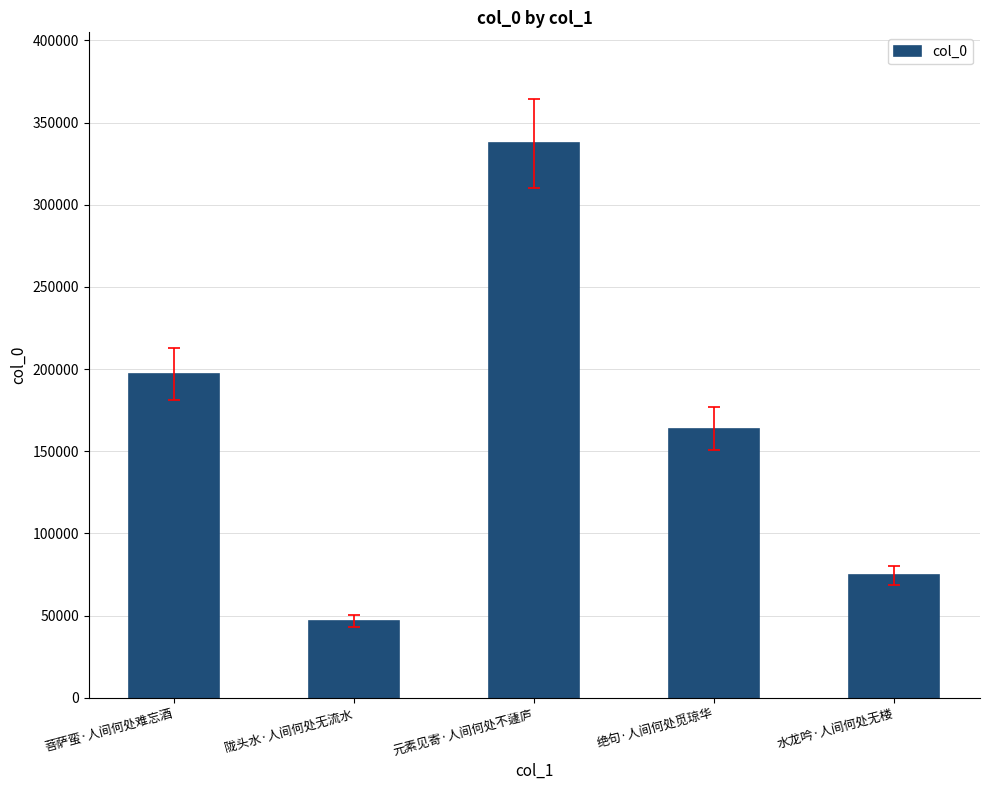

Are the bars horizontal?

No